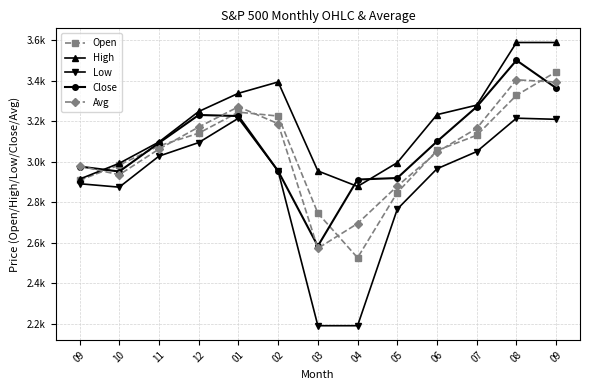

At which category does Open reach its first local valley?

04